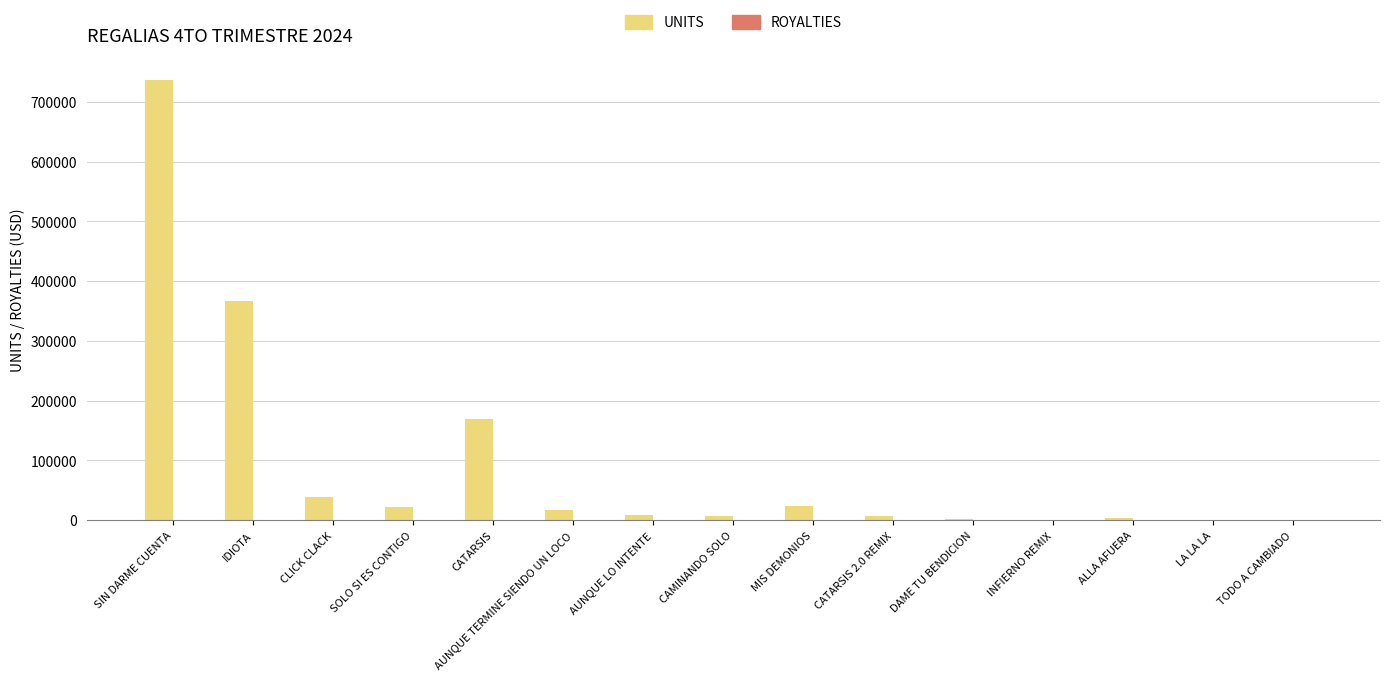

Between CATARSIS and AUNQUE TERMINE SIENDO UN LOCO, which series saw the biggest shift?

UNITS